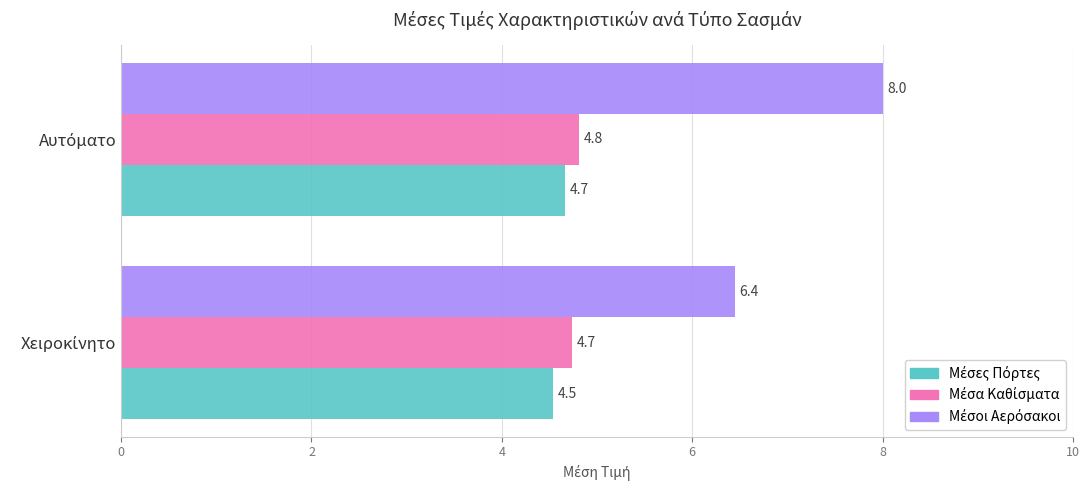

What is the maximum value shown in the chart?

8.0